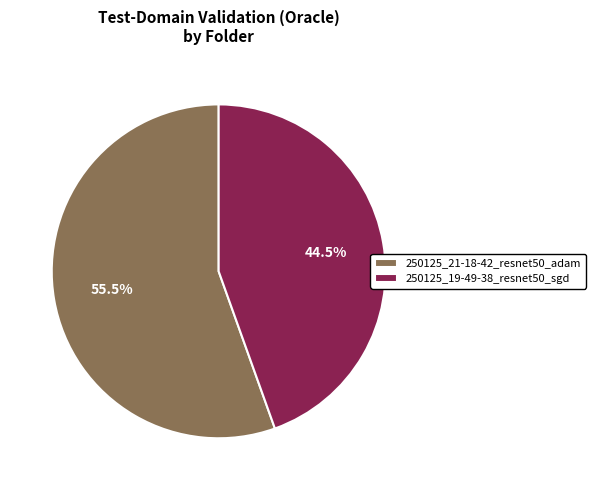

Does 250125_19-49-38_resnet50_sgd represent more than half of the total?

No